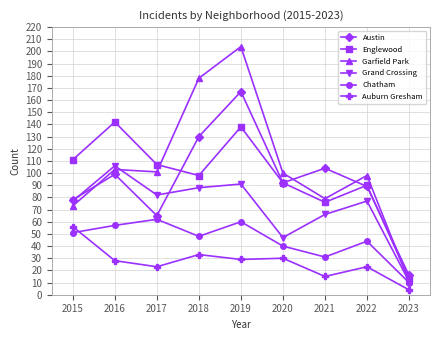

True or false: Englewood and Auburn Gresham intersect in this chart.

False